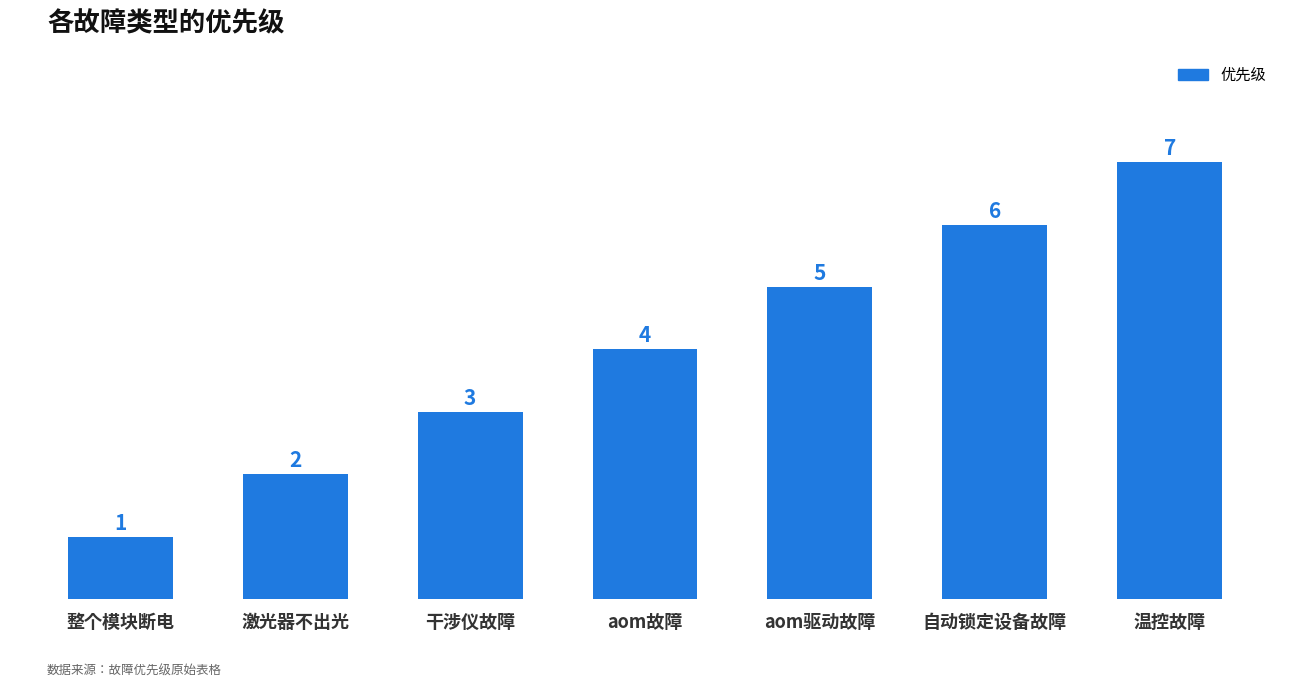

What is the sum of all values?

28